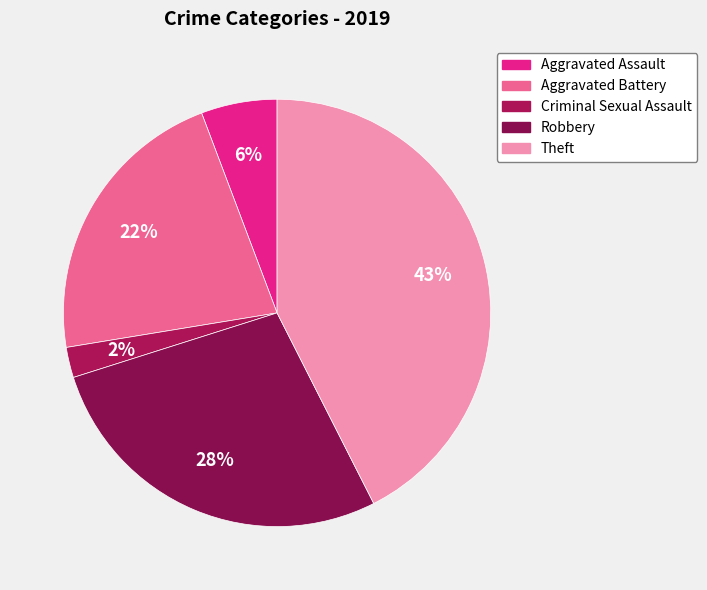

Is Theft the majority of the pie?

No